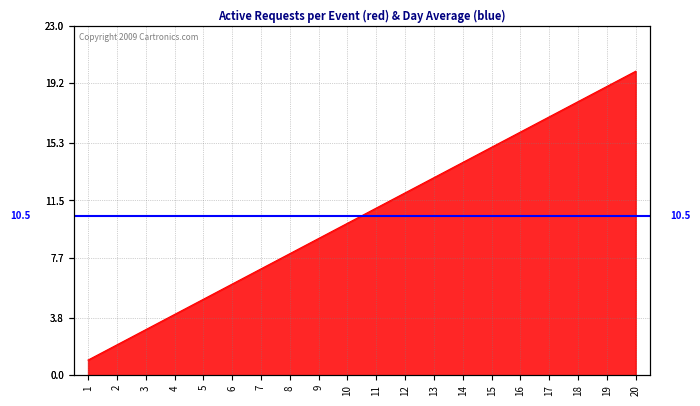

What is the smallest value displayed?

1